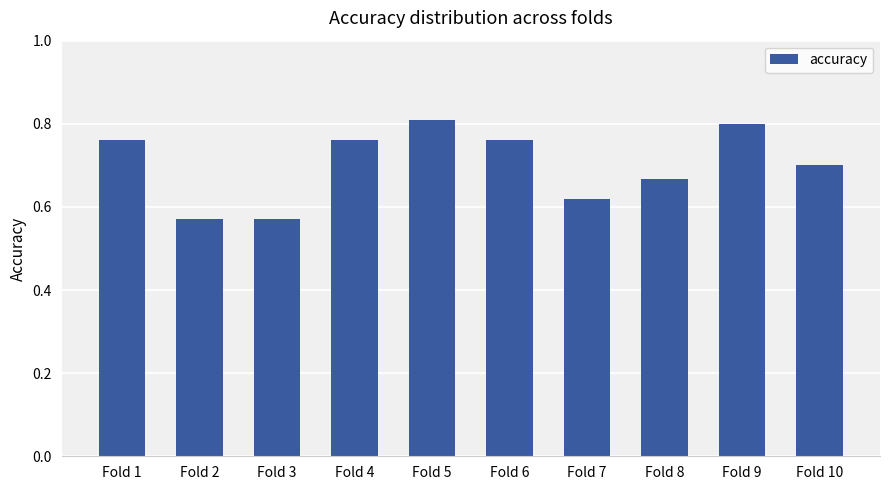

Are the bars grouped side by side (vs. stacked)?

No